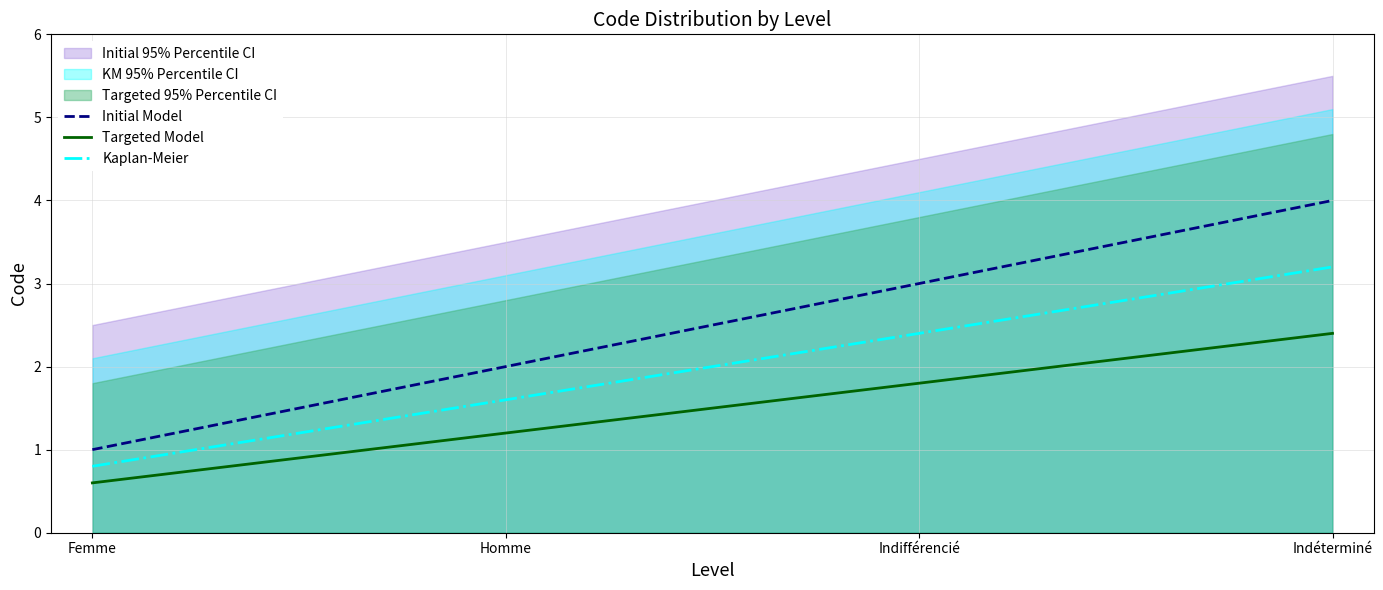

True or false: Initial Model and Targeted Model intersect in this chart.

False